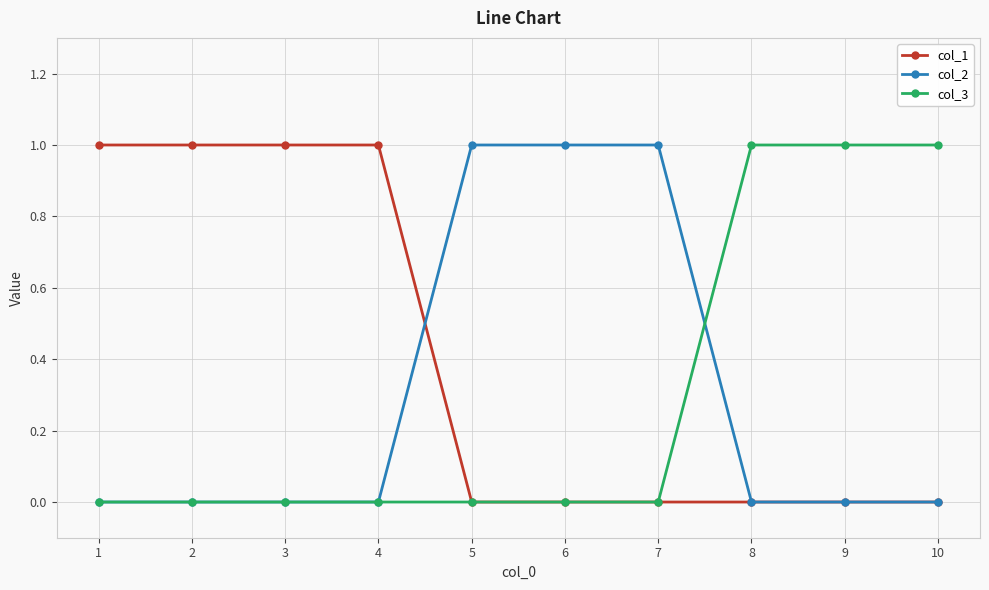

Is this an area chart (filled region under the line)?

No